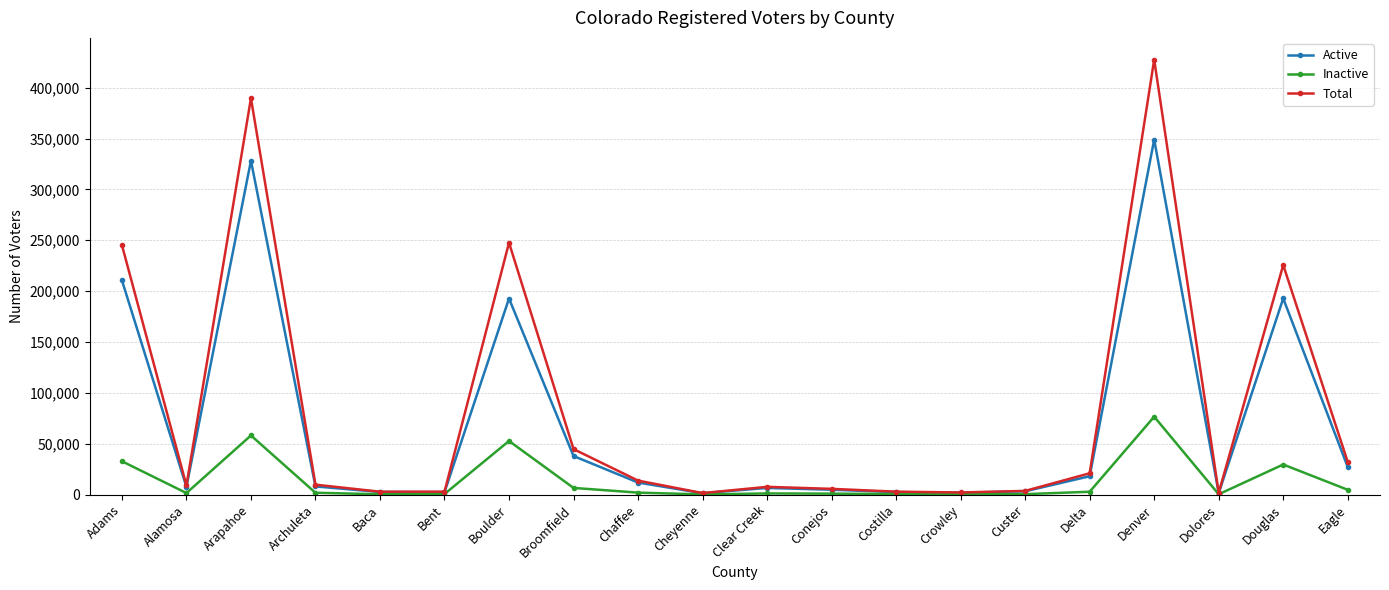

What is the difference between the Inactive values at Delta and Boulder?

49941